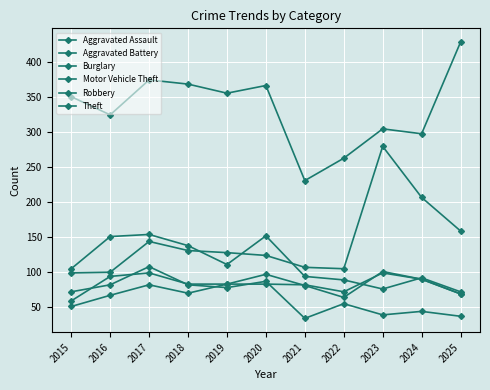

How many lines are shown in the chart?

6